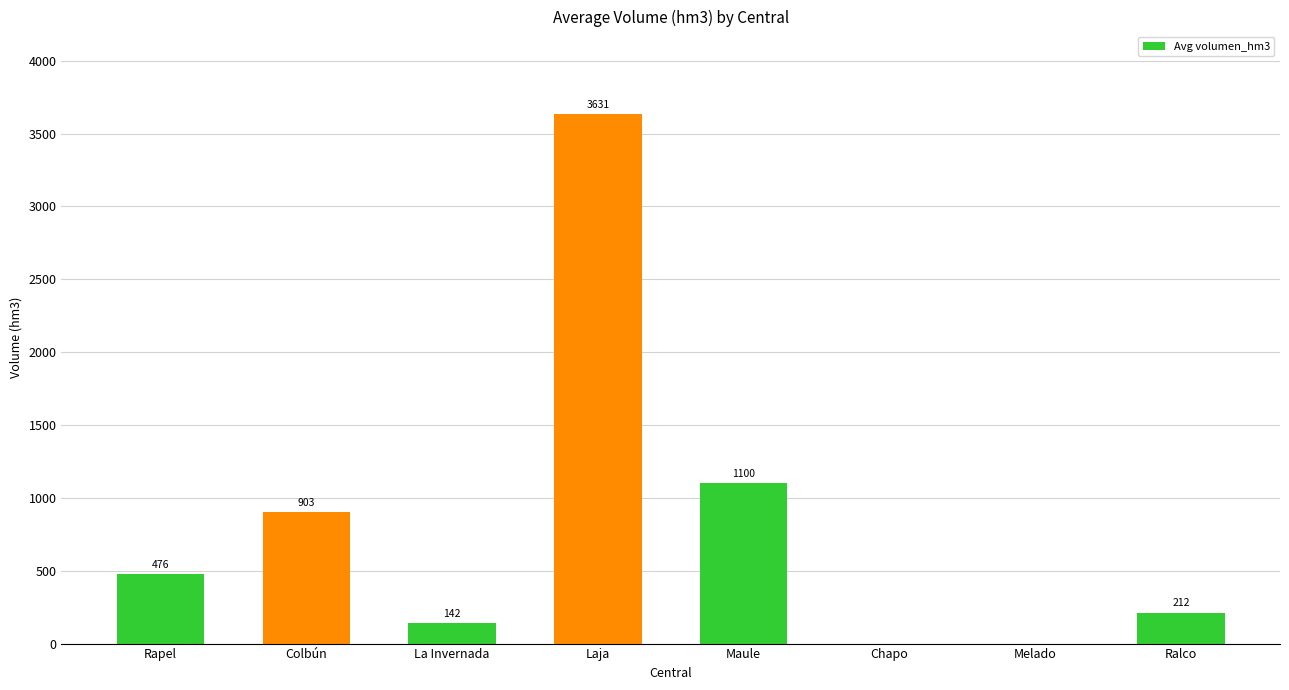

What is the greatest value displayed?

3630.8